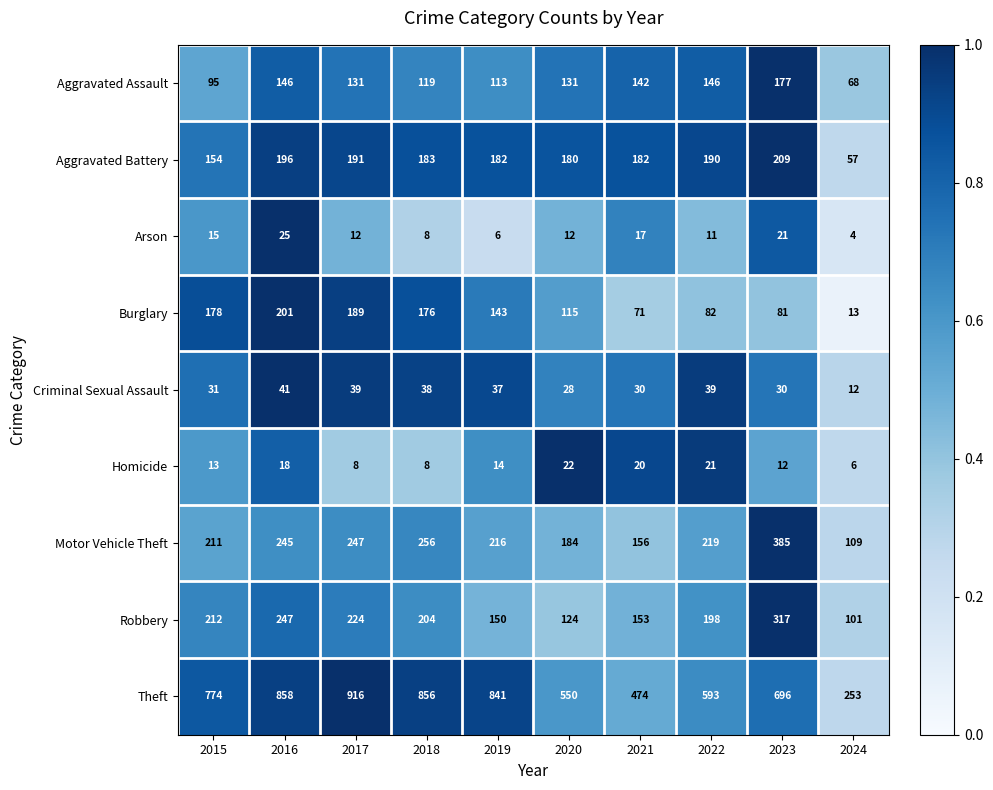

Is the value of Homicide at 2017 greater than the value of Aggravated Assault at 2020?

No